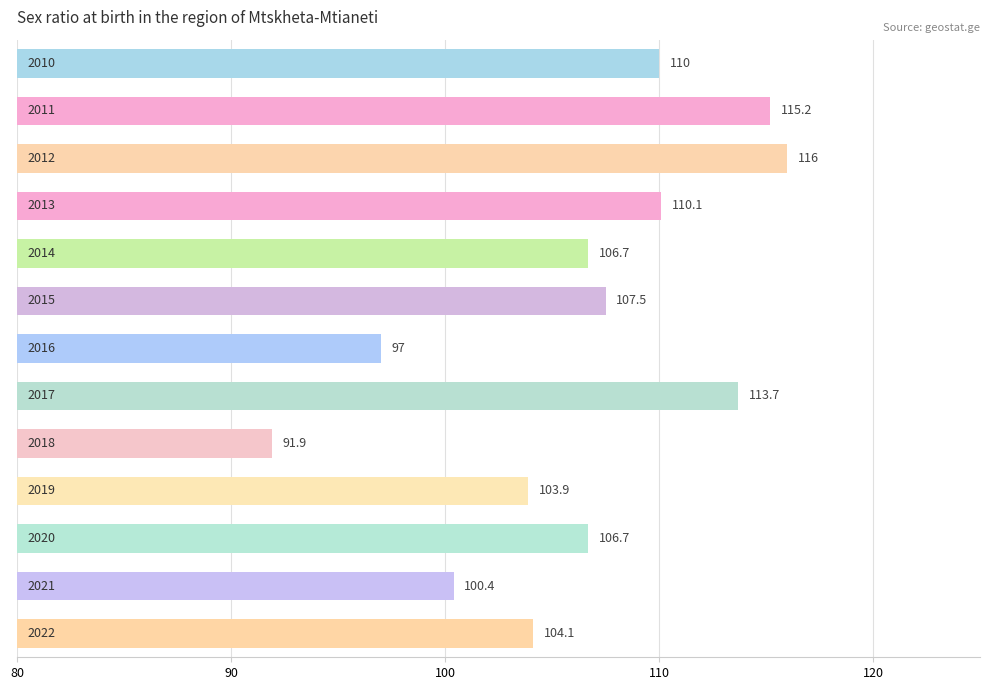

What is the maximum value shown in the chart?

116.0